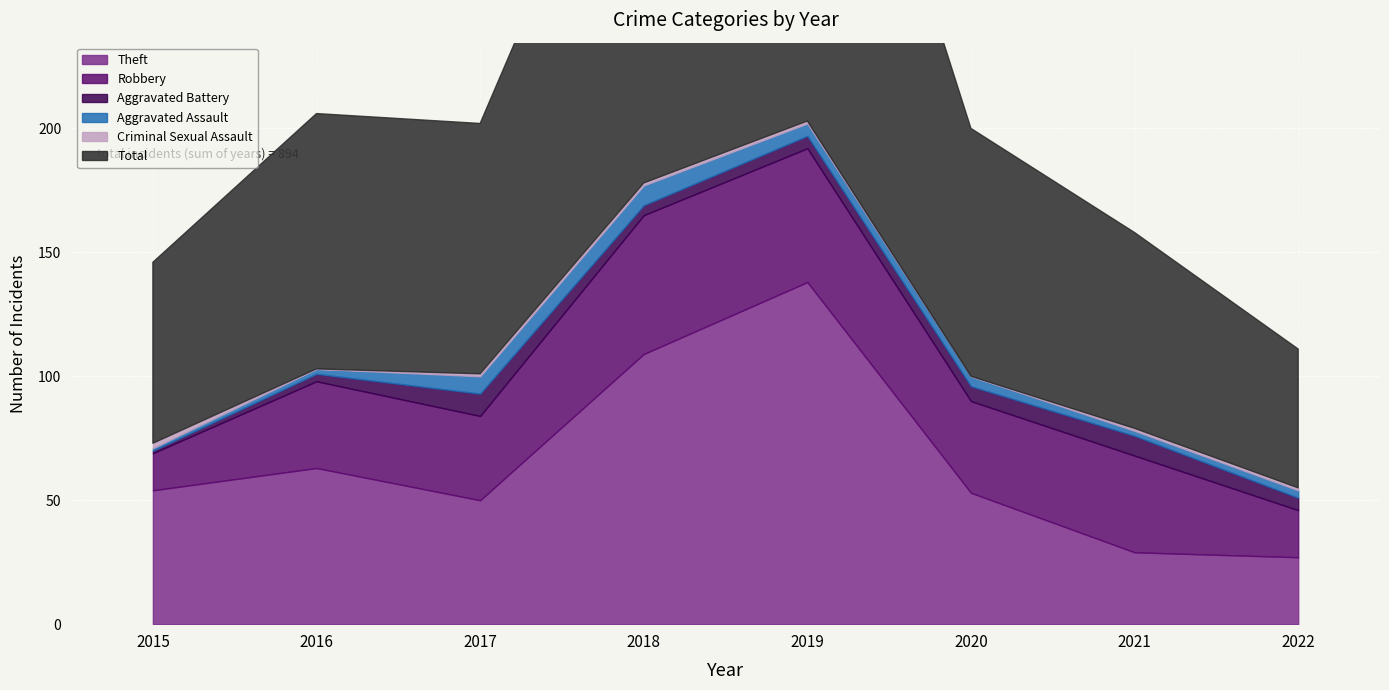

At which category does the chart reach its peak across all series?

2019